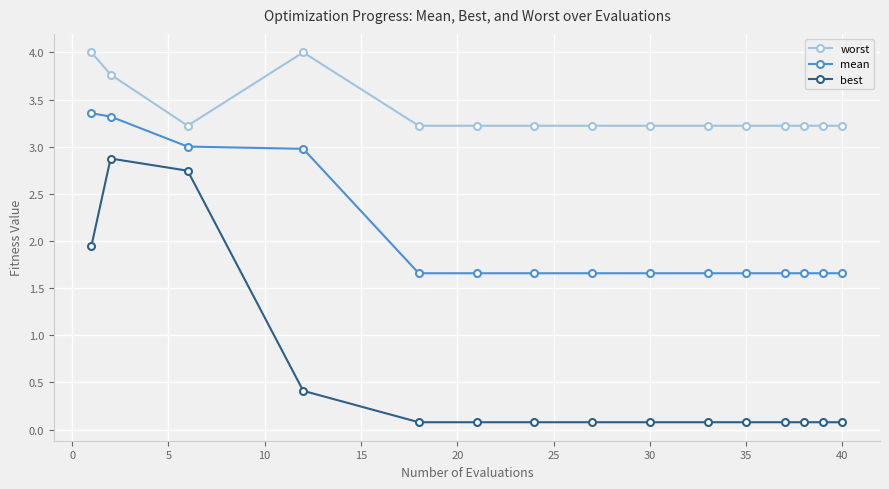

What is the sum of all worst values?

50.4